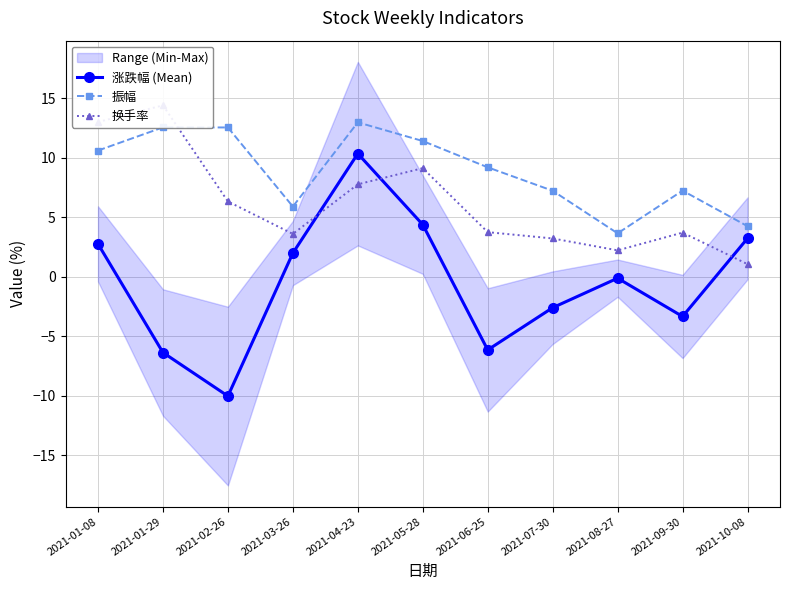

True or false: 换手率 has more than 2 interior local peaks.

True